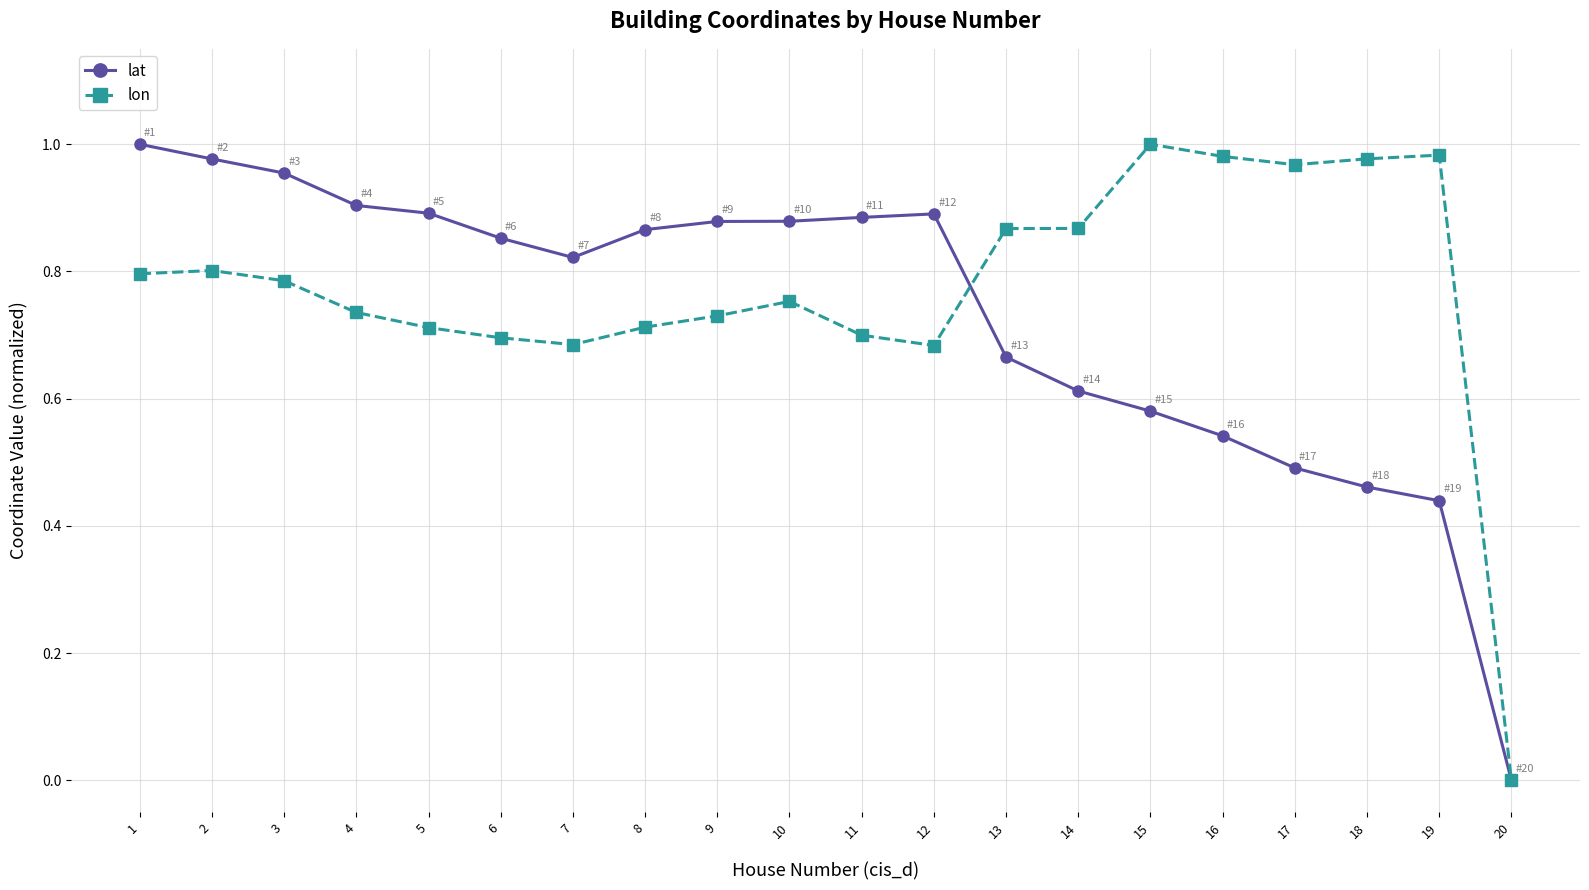

True or false: lon has a value of 0.4 at 8.

False